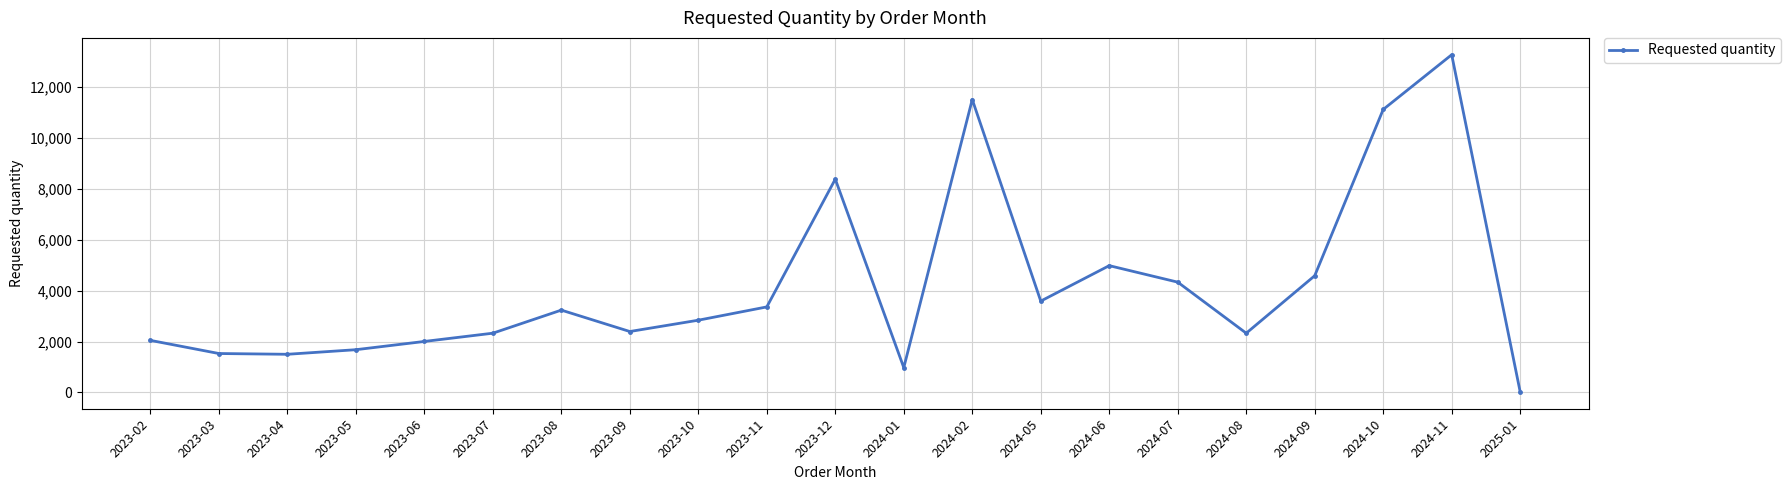

What is the smallest value displayed?

24